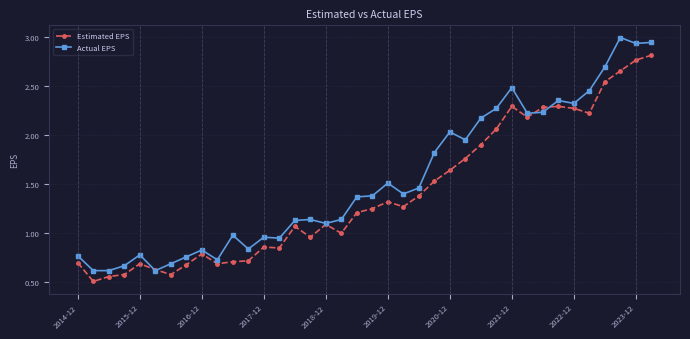

Which series has the widest spread of values?

Actual EPS